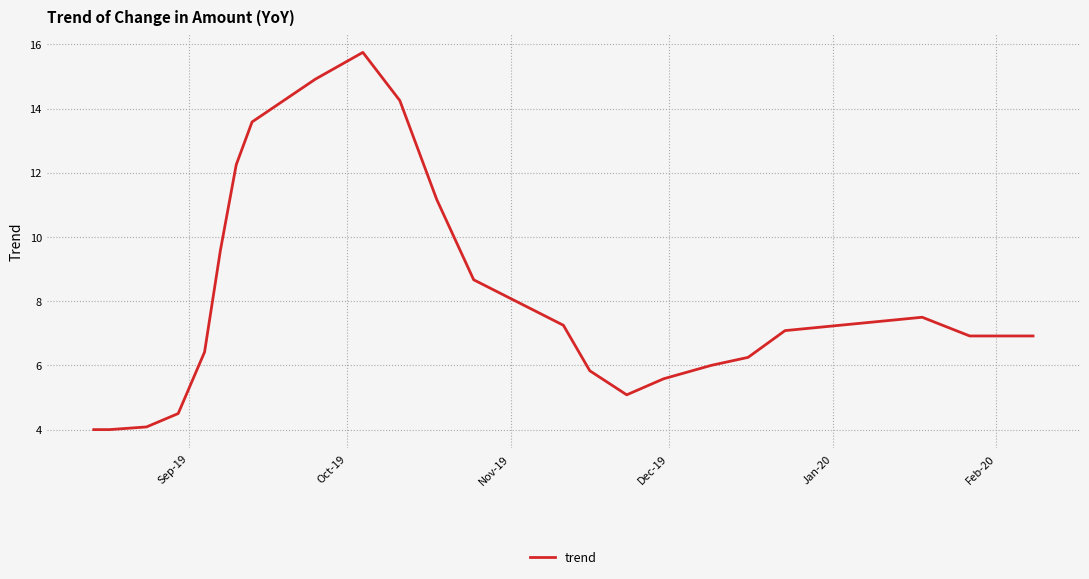

What is the minimum value shown in the chart?

4.0